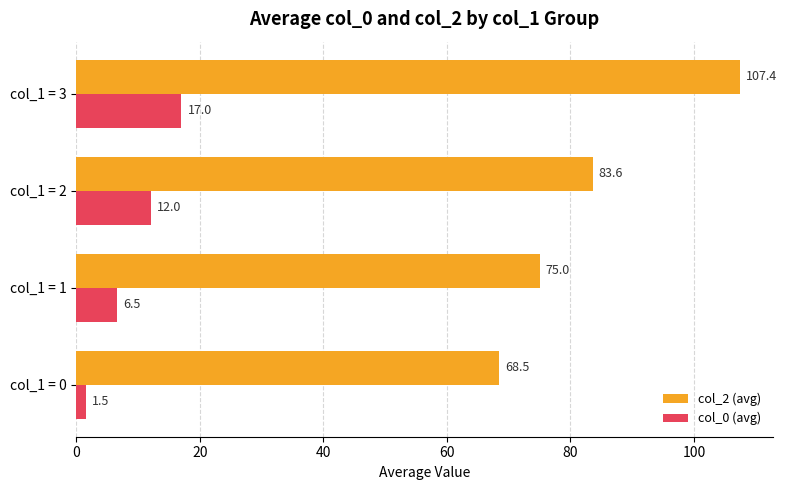

True or false: col_2 (avg) has a value of 83.6 at col_1 = 2.

True